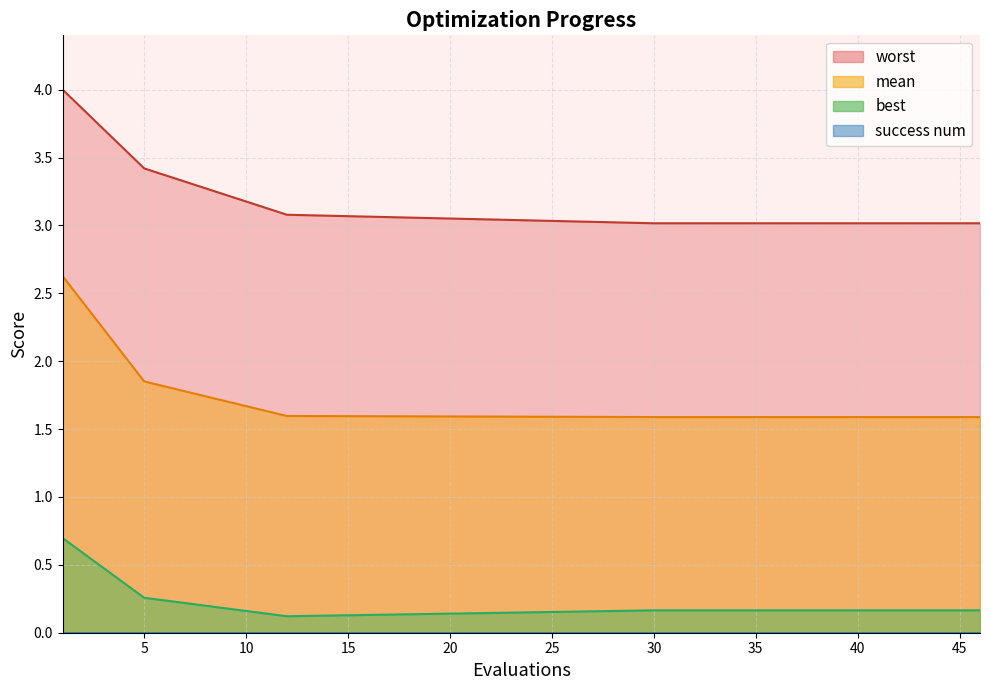

What is the value of the mean point at the 20th from the left?

1.6